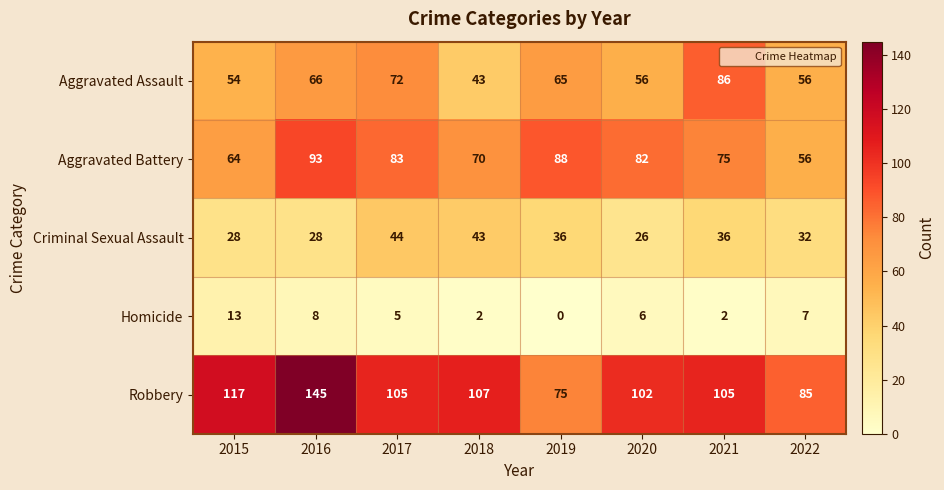

What is the maximum value for Criminal Sexual Assault?

44